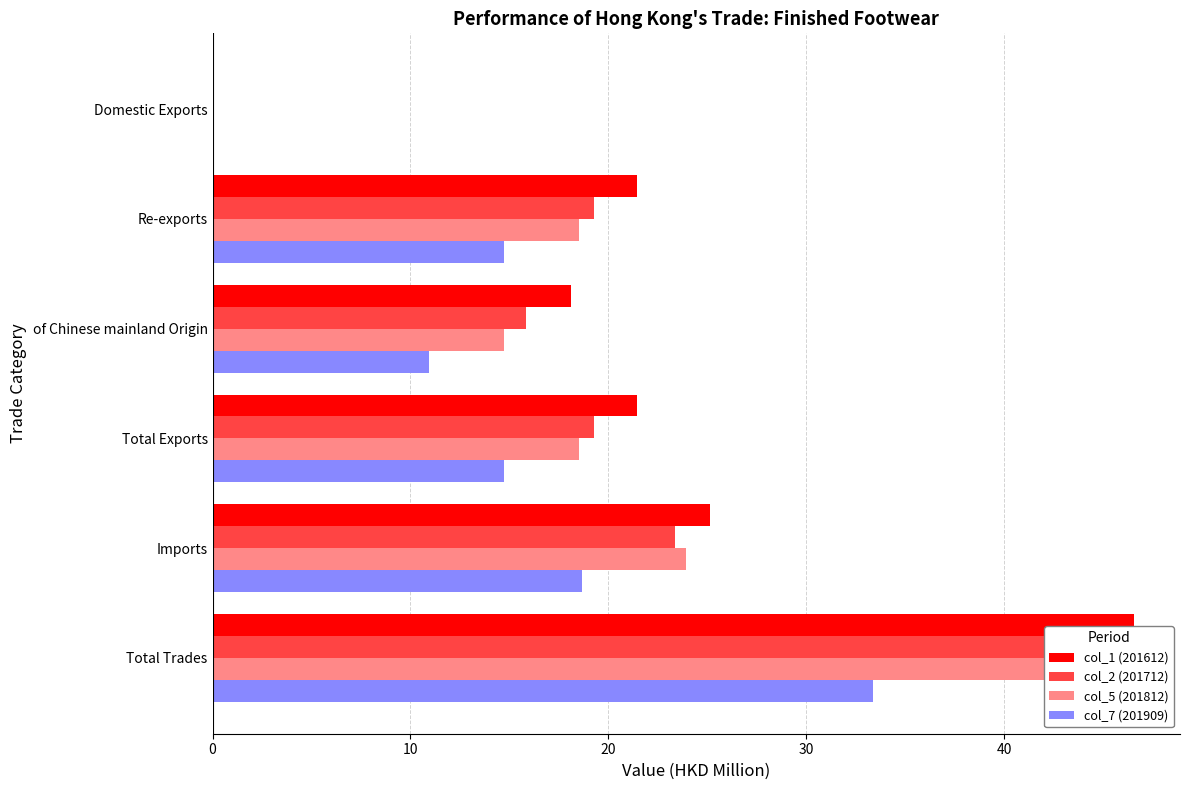

What are all the series names shown in the legend?

col_1 (201612), col_2 (201712), col_5 (201812), col_7 (201909)